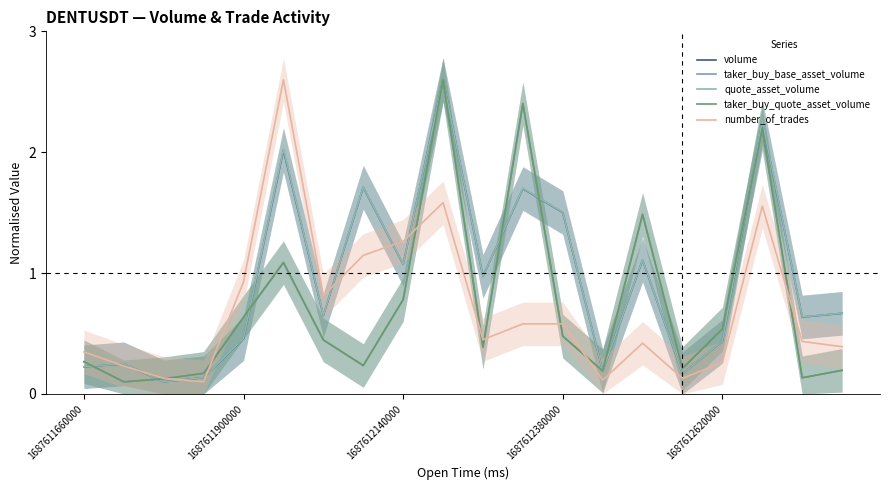

Reading left to right, extract all data points from this chart.

volume: 0.2	0.2	0.1	0.1	0.5	2.0	0.6	1.7	1.1	2.6	1.0	1.7	1.5	0.2	1.1	0.2	0.4	2.2	0.6	0.7
taker_buy_base_asset_volume: 0.3	0.1	0.1	0.2	0.6	1.1	0.4	0.2	0.8	2.6	0.4	2.4	0.5	0.2	1.5	0.2	0.5	2.2	0.1	0.2
quote_asset_volume: 0.2	0.2	0.1	0.1	0.5	2.0	0.7	1.7	1.1	2.6	1.0	1.7	1.5	0.2	1.1	0.2	0.4	2.3	0.6	0.7
taker_buy_quote_asset_volume: 0.3	0.1	0.1	0.2	0.6	1.1	0.4	0.2	0.8	2.6	0.4	2.4	0.5	0.2	1.5	0.2	0.5	2.2	0.1	0.2
number_of_trades: 0.3	0.2	0.1	0.1	0.9	2.6	0.8	1.1	1.3	1.6	0.4	0.6	0.6	0.1	0.4	0.1	0.3	1.6	0.4	0.4